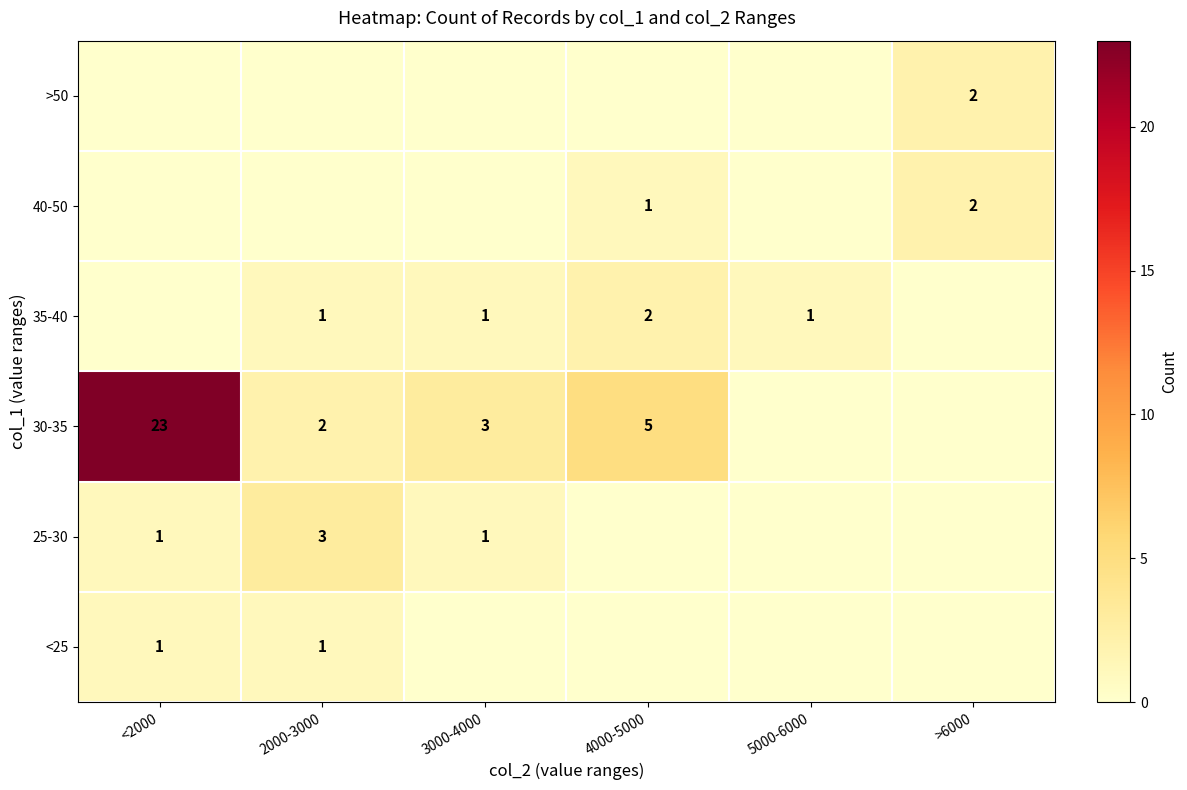

The >50 series shows 2 at >6000. True or false?

True